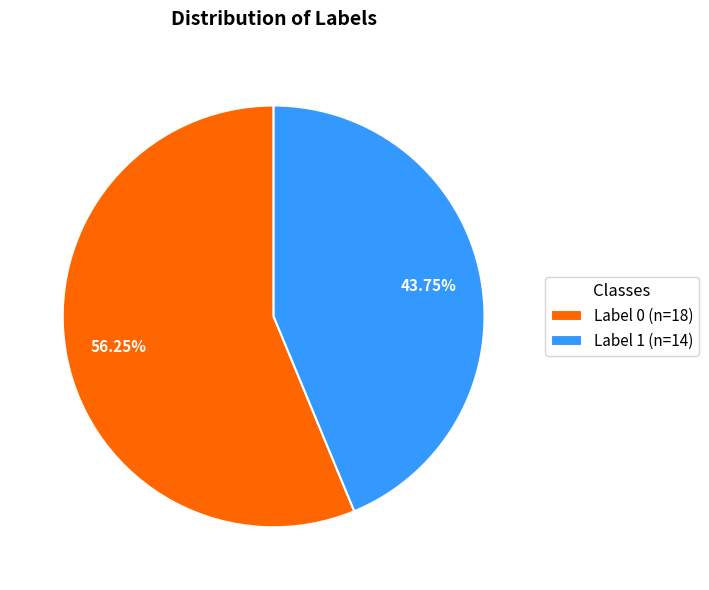

Do Label 0 and Label 1 together represent more than half of the pie?

Yes